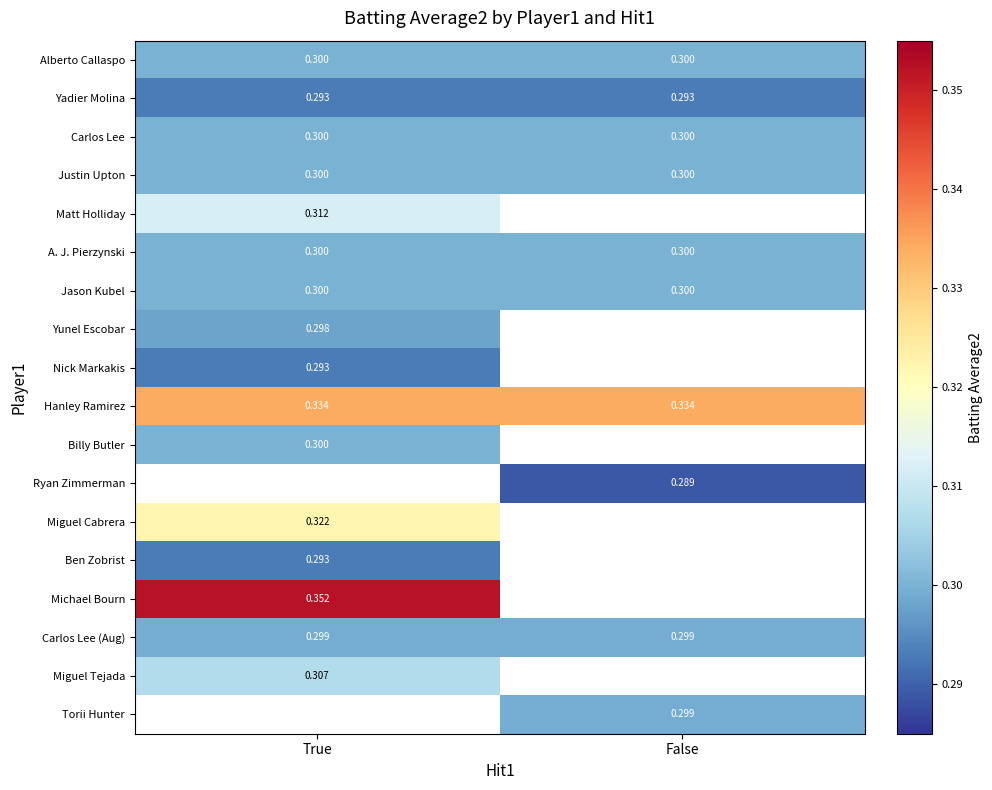

What is the highest value of the Carlos Lee series?

0.3